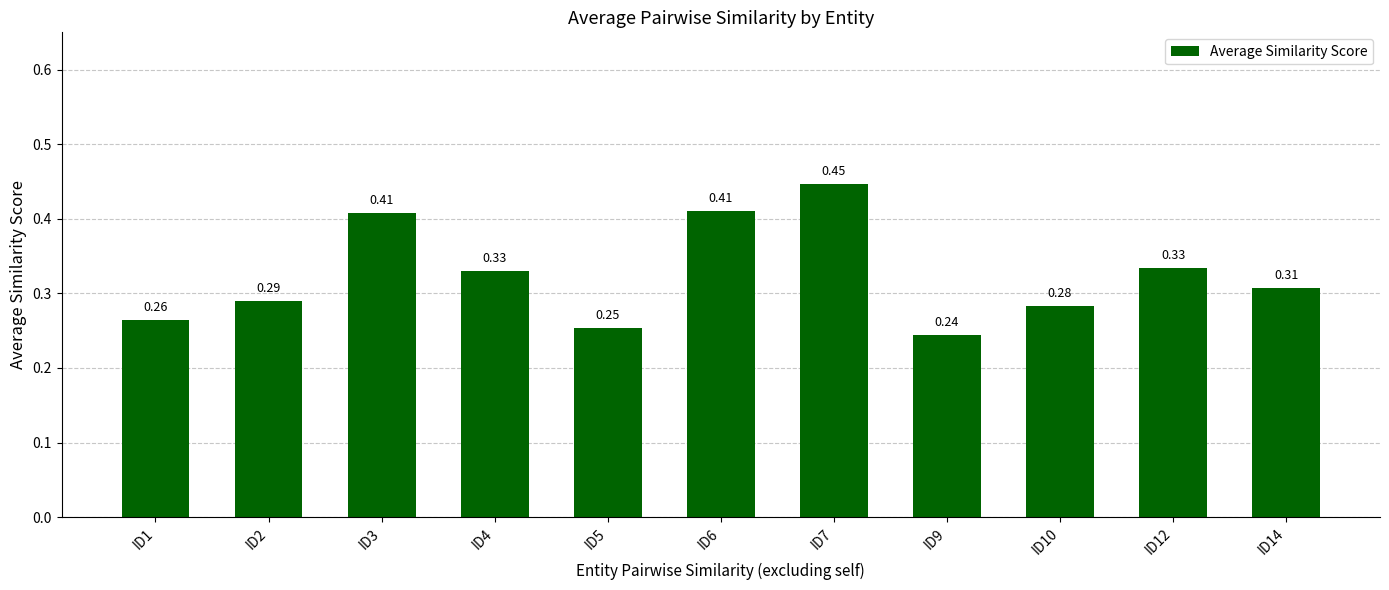

The value at ID1 is 0.4. True or false?

False